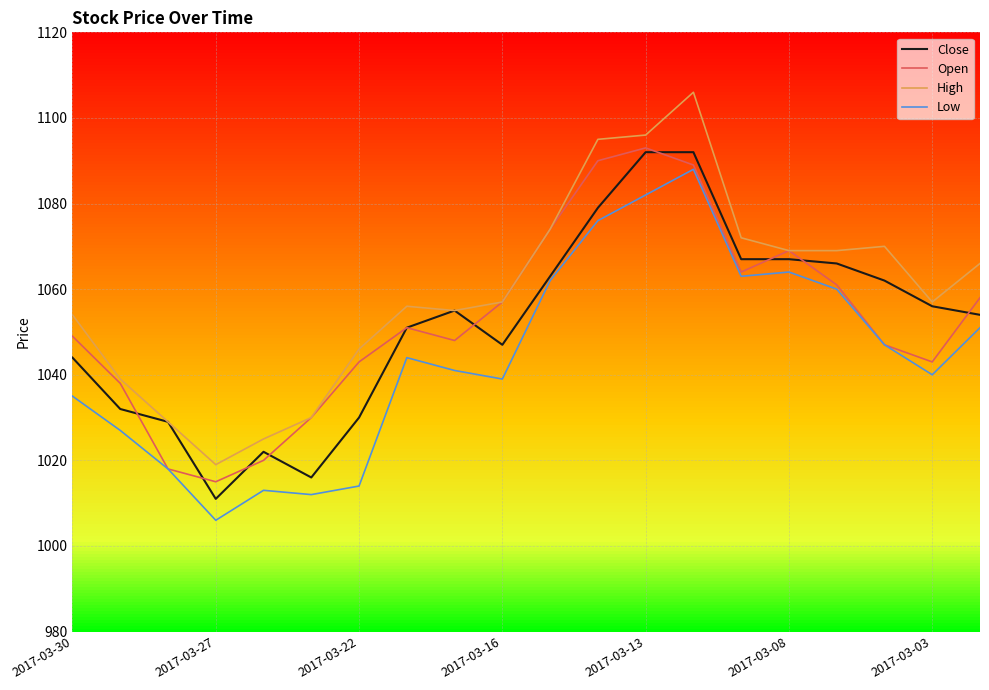

Which series has the largest total across all categories?

High